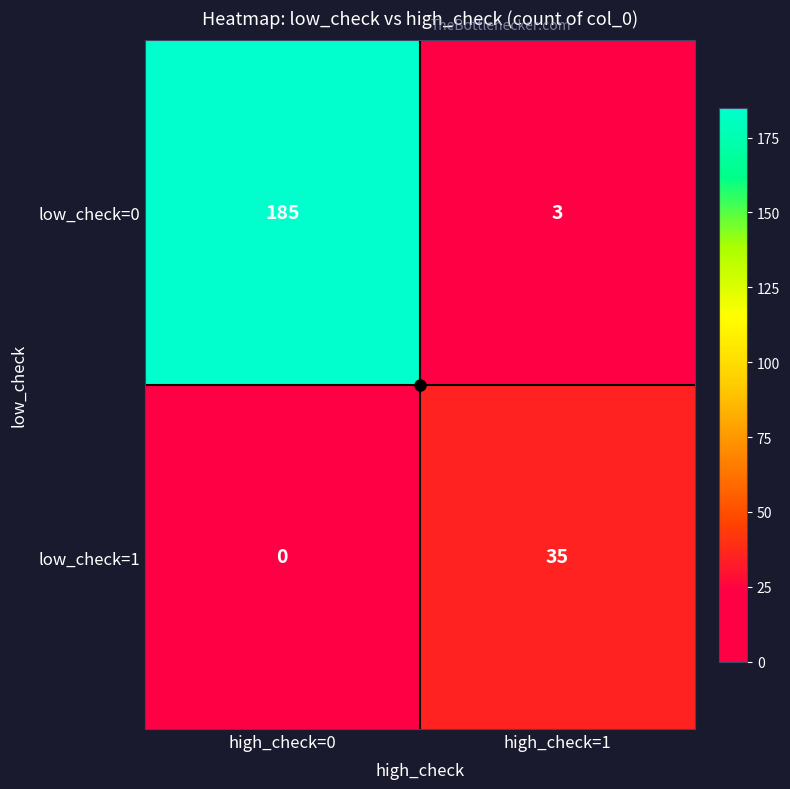

Rank the categories by low_check=0 value from lowest to highest.

high_check=1, high_check=0